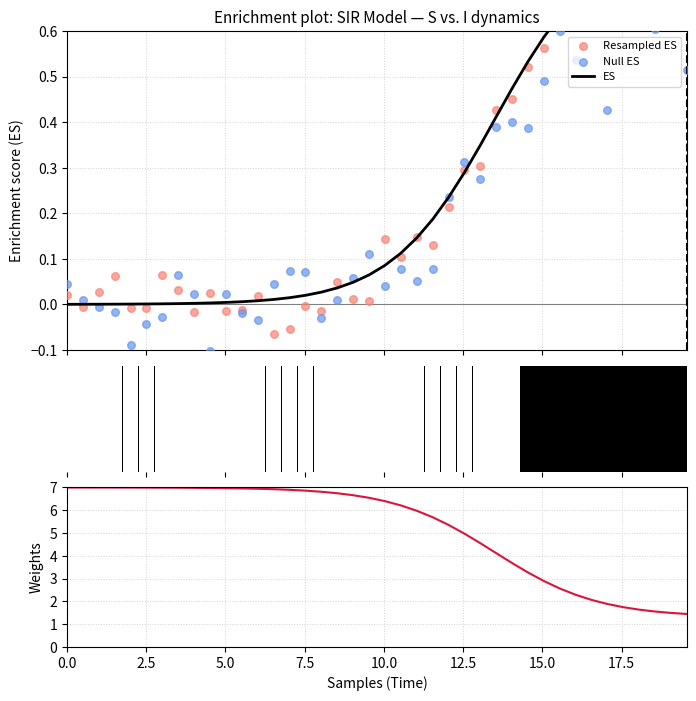

Which series contains the lowest Y value?

Null ES